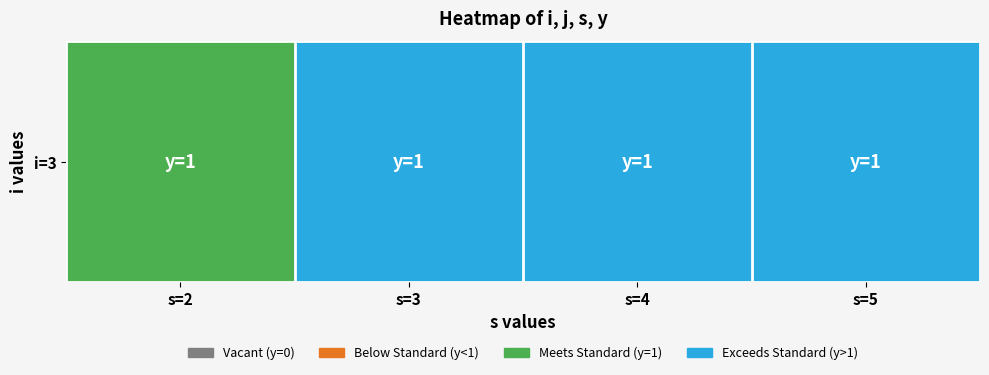

Reading left to right, what are all the values shown in this chart?

2	3	4	5